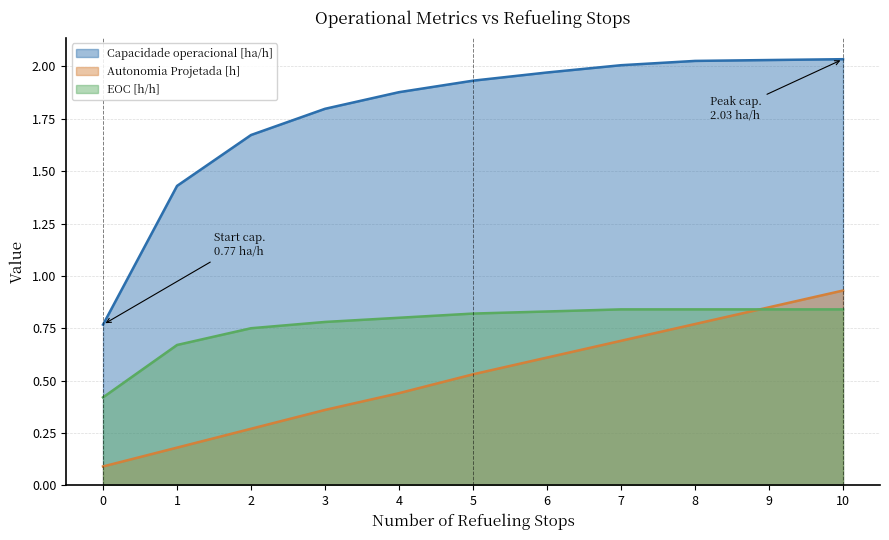

How many values in the Capacidade operacional [ha/h] series are below 1?

1